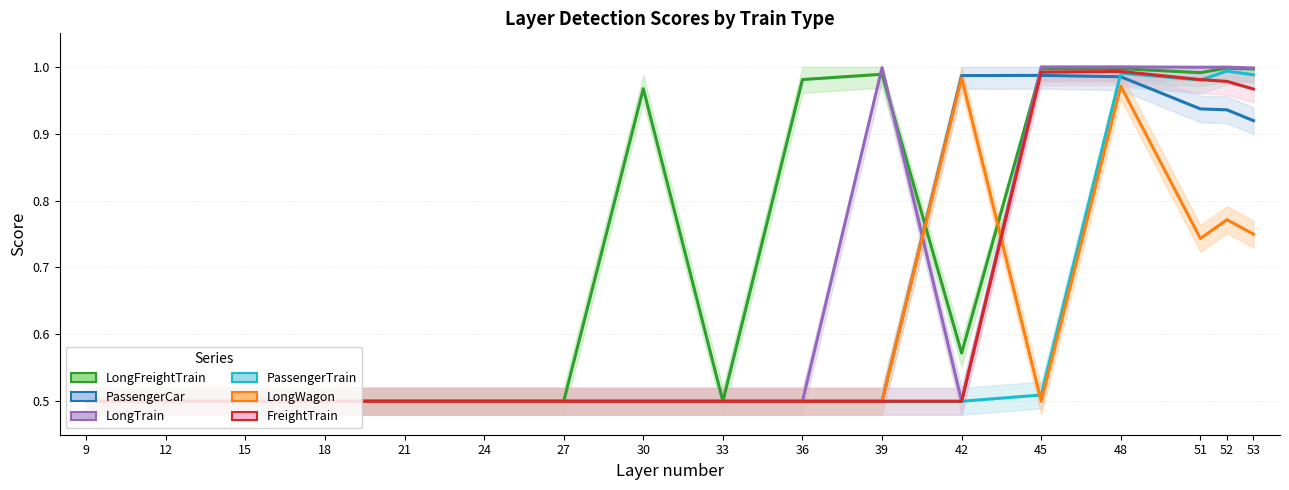

Reading left to right, list all the values displayed in this chart.

LongFreightTrain: 9=0.5	12=0.5	15=0.5	18=0.5	21=0.5	24=0.5	27=0.5	30=1.0	33=0.5	36=1.0	39=1.0	42=0.6	45=1.0	48=1.0	51=1.0	52=1.0	53=1.0
PassengerCar: 9=0.5	12=0.5	15=0.5	18=0.5	21=0.5	24=0.5	27=0.5	30=0.5	33=0.5	36=0.5	39=0.5	42=1.0	45=1.0	48=1.0	51=0.9	52=0.9	53=0.9
LongTrain: 9=0.5	12=0.5	15=0.5	18=0.5	21=0.5	24=0.5	27=0.5	30=0.5	33=0.5	36=0.5	39=1.0	42=0.5	45=1.0	48=1.0	51=1.0	52=1.0	53=1.0
PassengerTrain: 9=0.5	12=0.5	15=0.5	18=0.5	21=0.5	24=0.5	27=0.5	30=0.5	33=0.5	36=0.5	39=0.5	42=0.5	45=0.5	48=1.0	51=1.0	52=1.0	53=1.0
LongWagon: 9=0.5	12=0.5	15=0.5	18=0.5	21=0.5	24=0.5	27=0.5	30=0.5	33=0.5	36=0.5	39=0.5	42=1.0	45=0.5	48=1.0	51=0.7	52=0.8	53=0.7
FreightTrain: 9=0.5	12=0.5	15=0.5	18=0.5	21=0.5	24=0.5	27=0.5	30=0.5	33=0.5	36=0.5	39=0.5	42=0.5	45=1.0	48=1.0	51=1.0	52=1.0	53=1.0